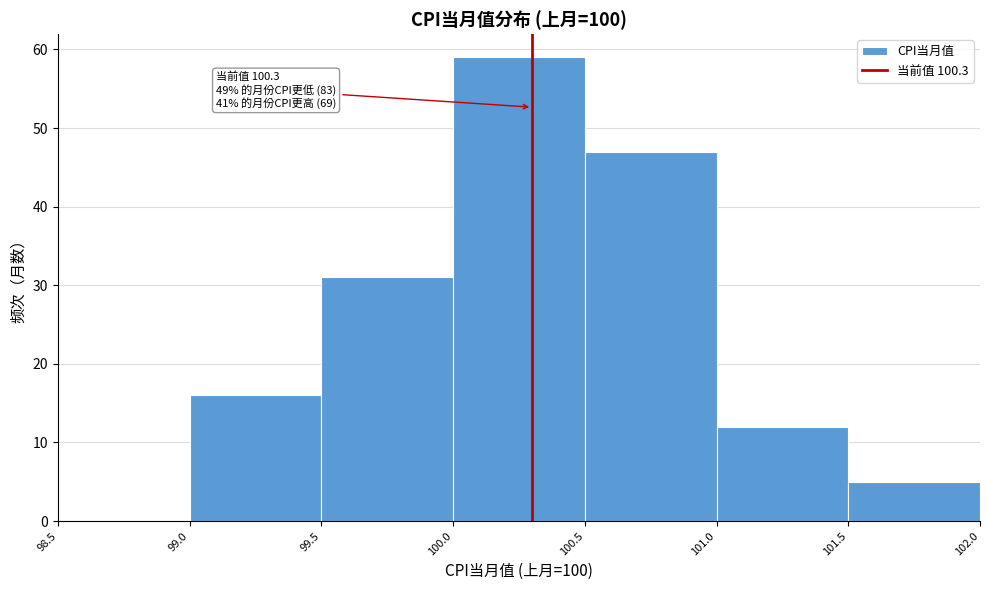

Which range on the x-axis has the tallest bar?

100.0 to 100.5